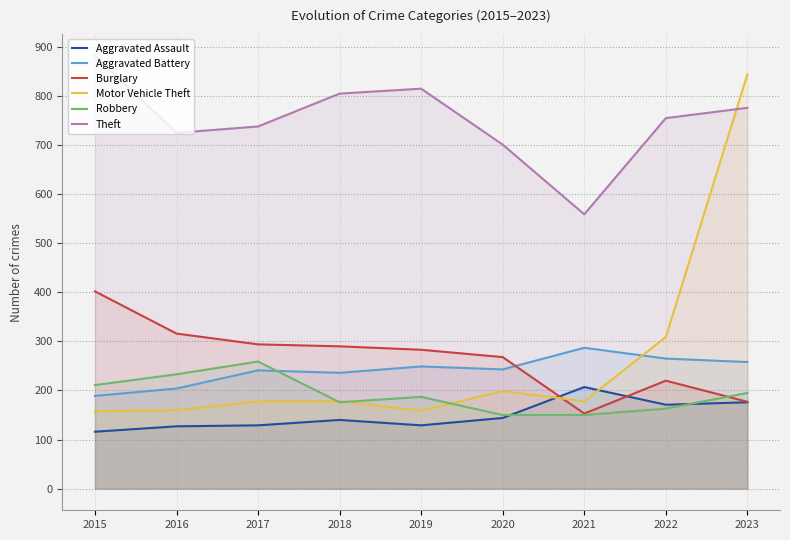

What is the difference between the Aggravated Battery values at 2017 and 2022?

24